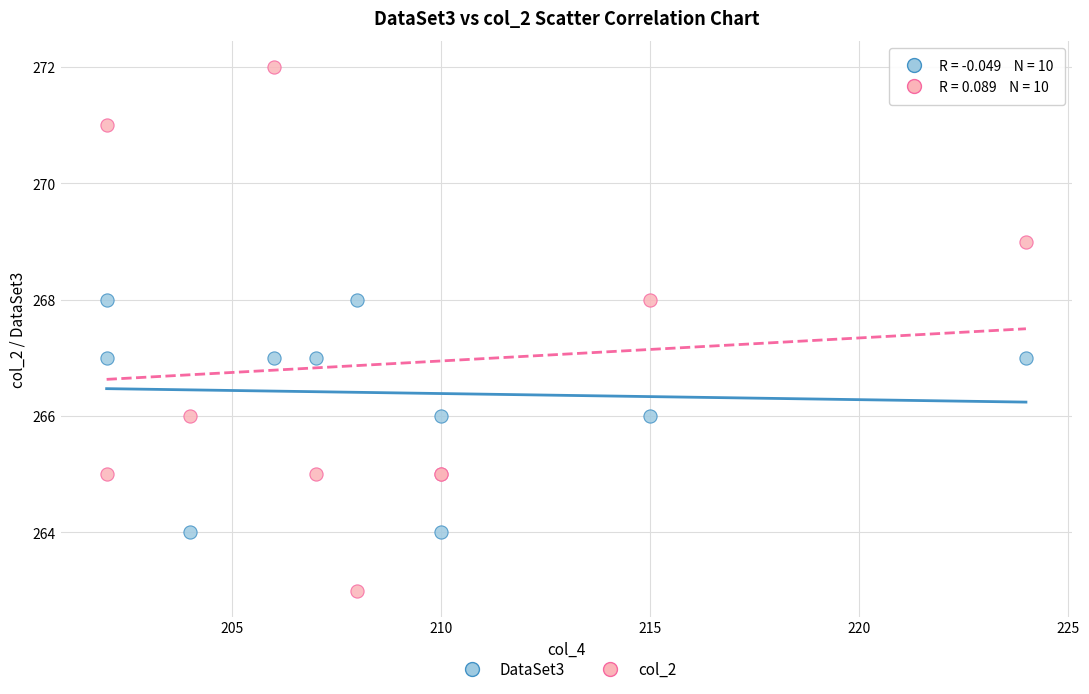

Which series contains the lowest Y value?

col_2